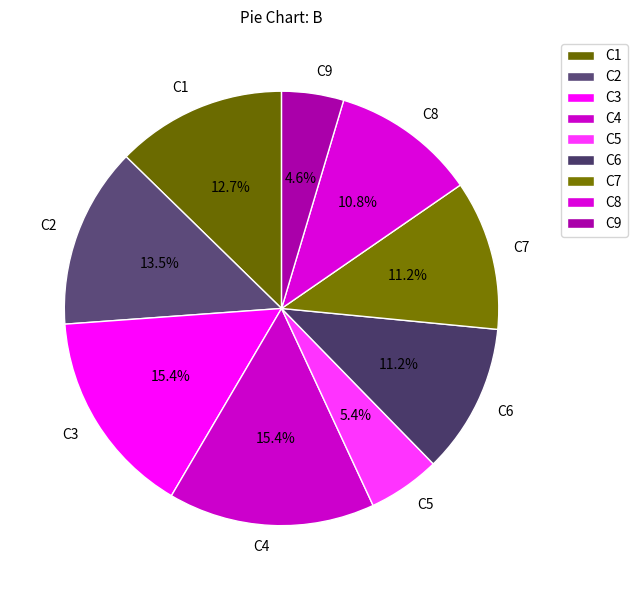

How many segments does this pie chart have?

9